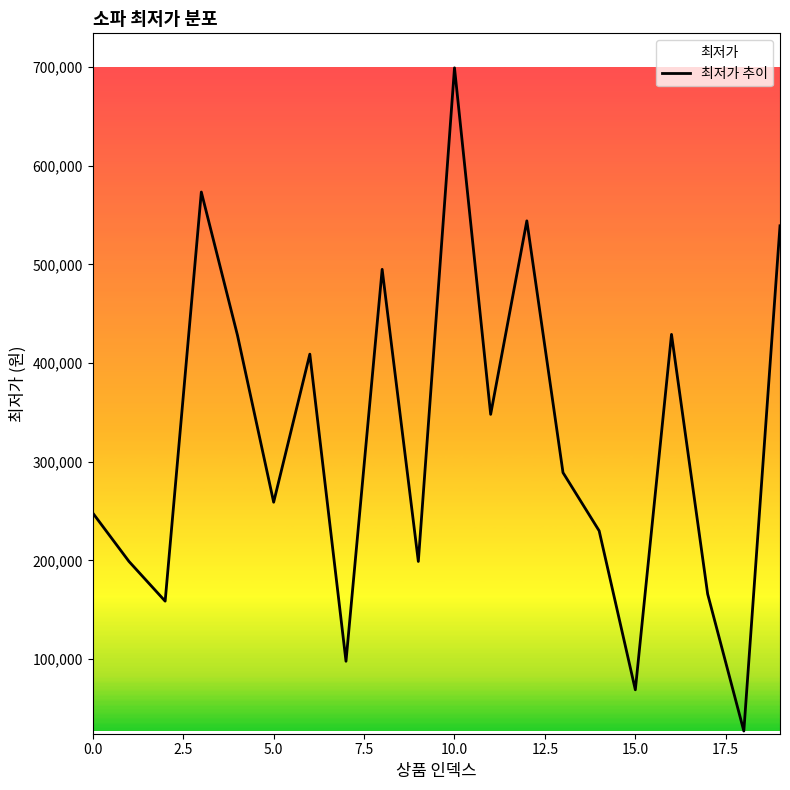

What is the average value?

320350